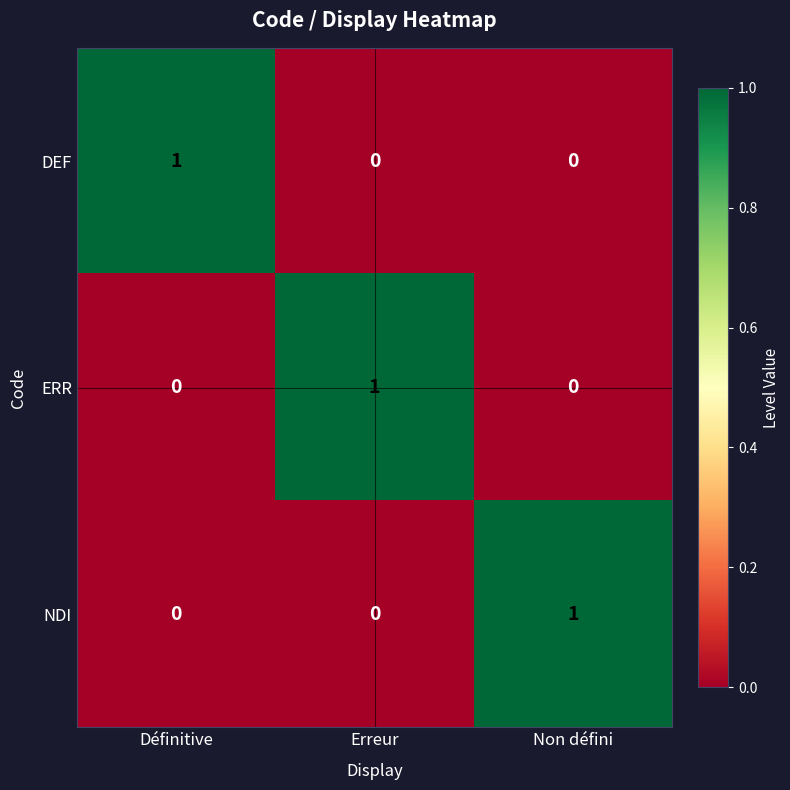

How many NDI values are between 0 and 1?

3